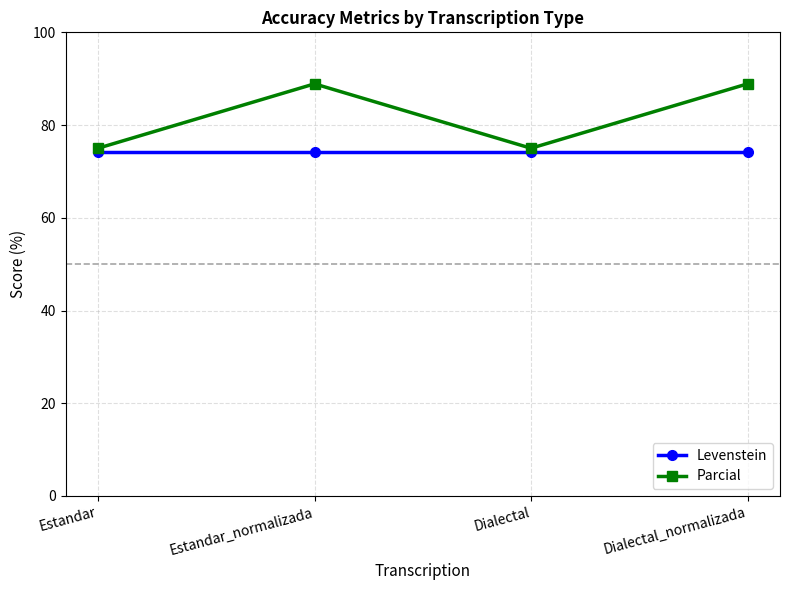

Where does the Parcial series first go above 88?

Estandar_normalizada